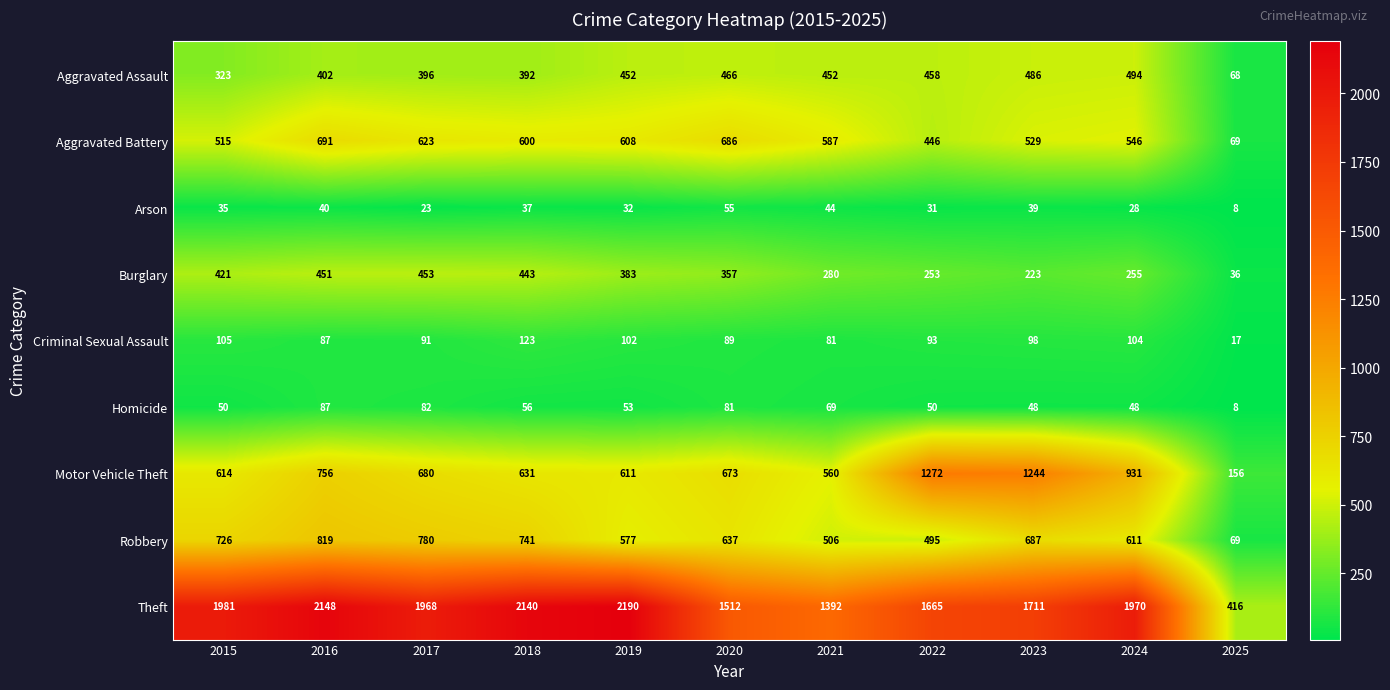

True or false: Criminal Sexual Assault has a value of 28 at 2020.

False